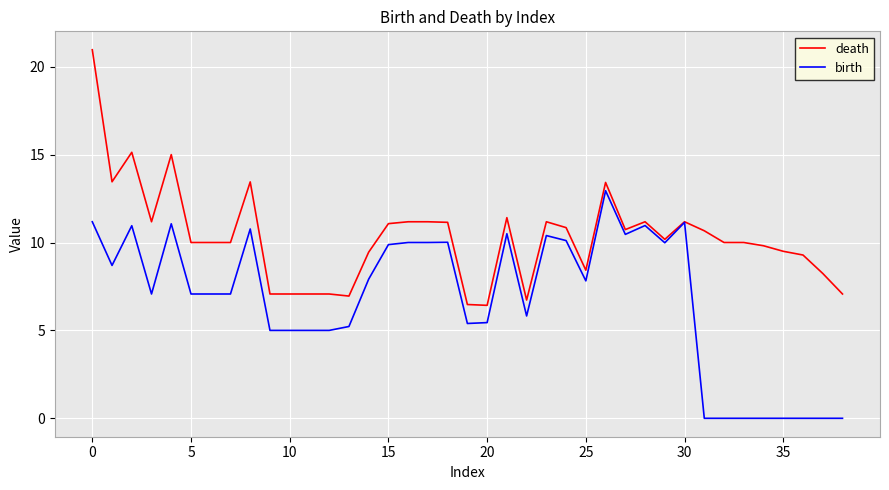

Which series has the widest spread of values?

death